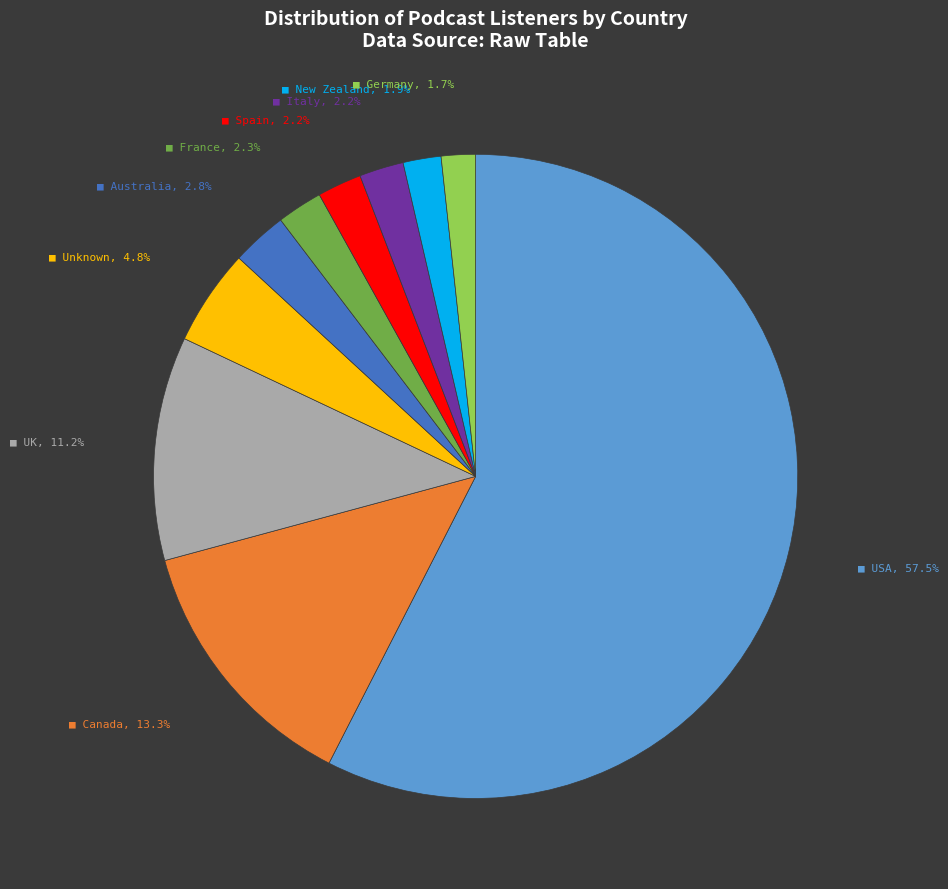

Is there a majority slice in this chart?

Yes